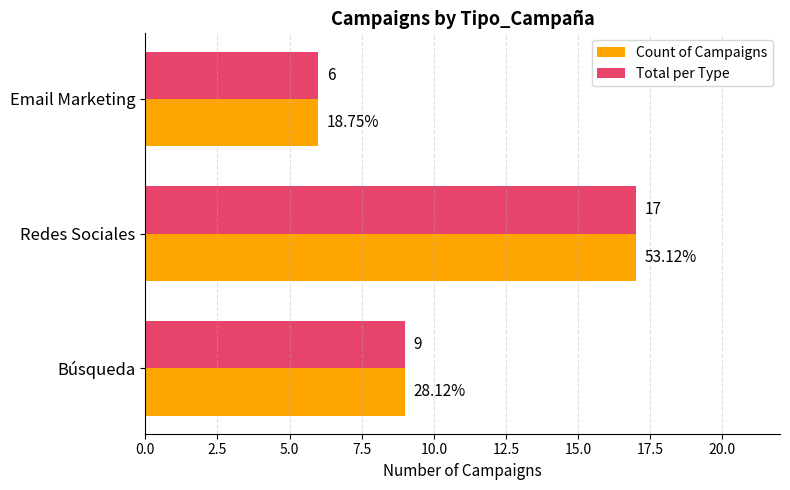

Which category has the highest value across all series?

Redes Sociales